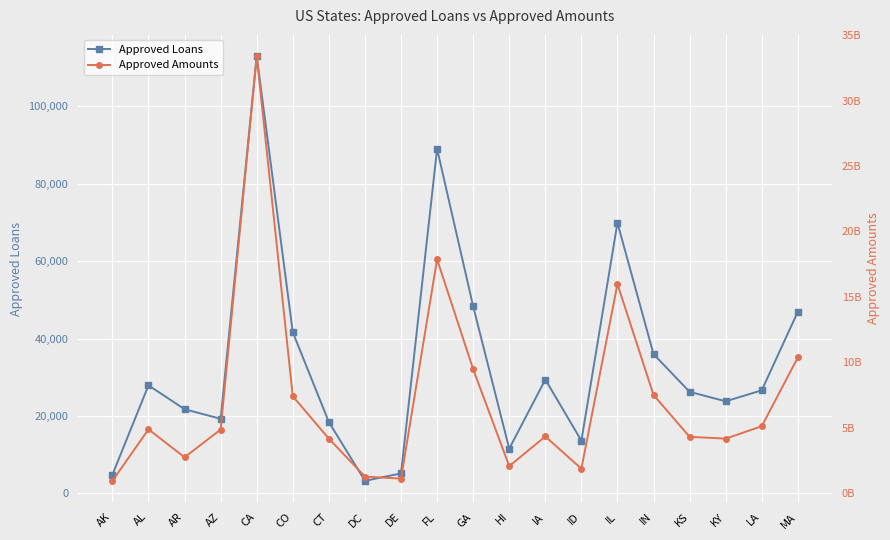

Reading right to left, list all the values displayed in this chart.

Approved Loans: MA=46937	LA=26635	KY=23797	KS=26245	IN=35990	IL=69893	ID=13627	IA=29424	HI=11553	GA=48332	FL=88997	DE=5171	DC=3253	CT=18435	CO=41635	CA=112967	AZ=19280	AR=21754	AL=27922	AK=4842
Approved Amounts: MA=10360907178	LA=5100534501	KY=4149467684	KS=4288652108	IN=7491445351	IL=15972578071	ID=1850034026	IA=4315688444	HI=2046450982	GA=9464475442	FL=17863199837	DE=1090415848	DC=1247218727	CT=4151934451	CO=7392960359	CA=33413693192	AZ=4846959062	AR=2722726557	AL=4862690120	AK=921927504